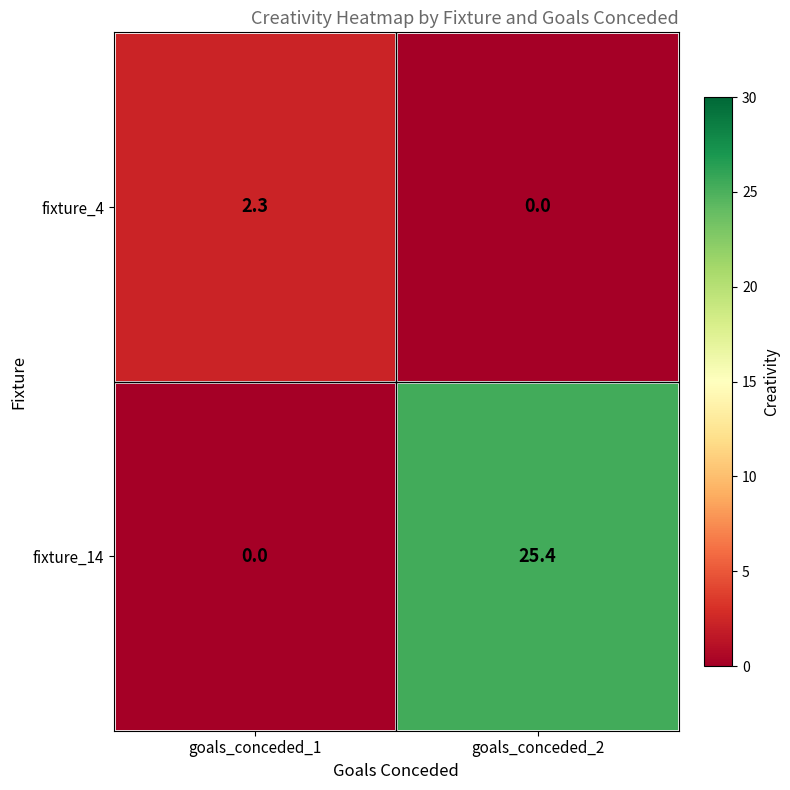

Which series has the largest range (max minus min)?

fixture_14